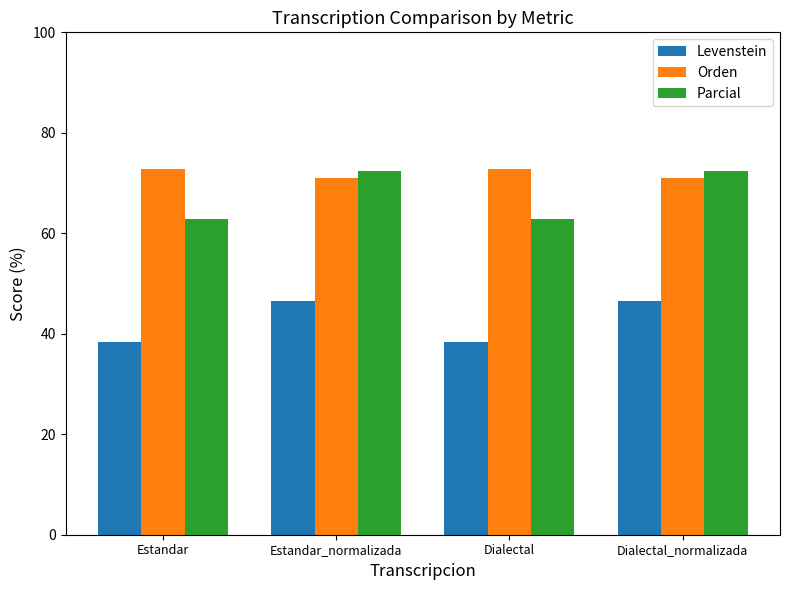

Read the Parcial value at Dialectal.

62.9